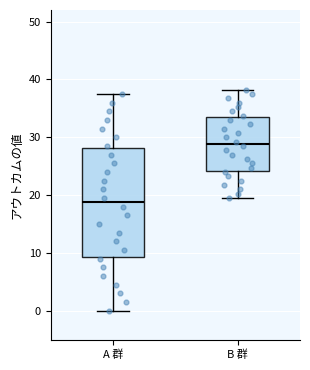

Where does the lower whisker of the box for B 群 end on the y-axis? The values are not printed on the chart, so give them approximately, as read against the axis.

20